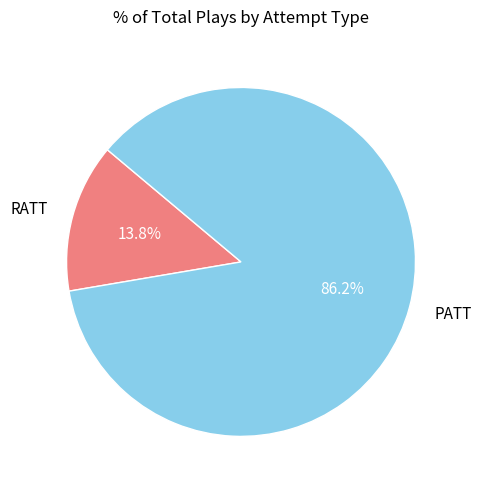

How many segments does this pie chart have?

2